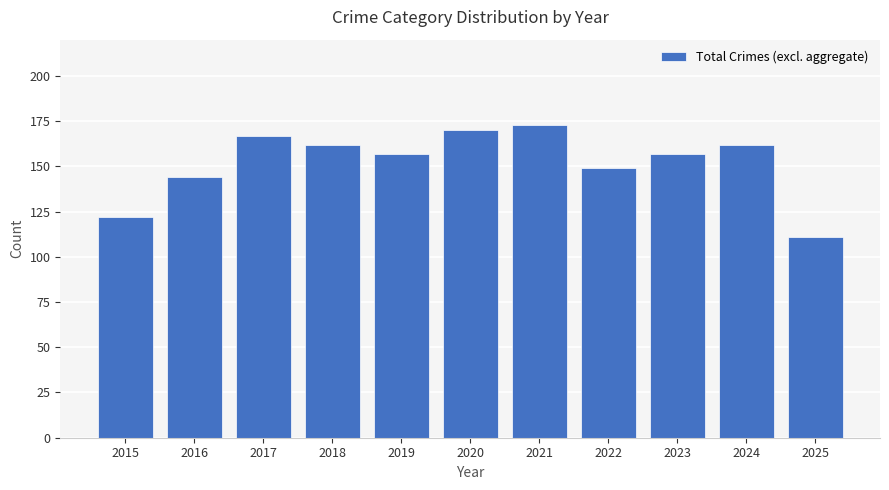

How many bars are there in total?

11